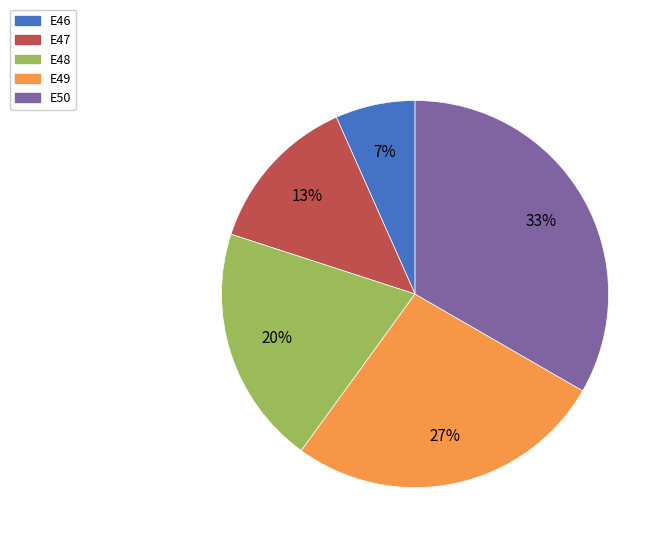

Count the number of slices in the pie.

5